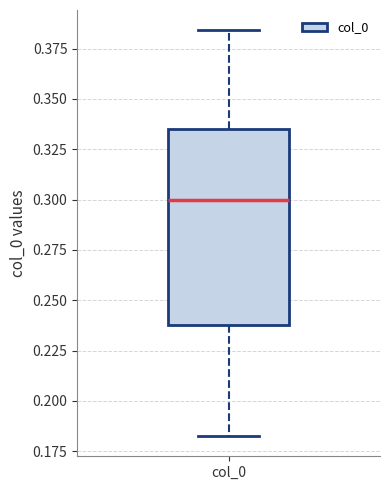

Transcribe this box plot: give where the median line is, the range the box spans, and where the two whiskers end, as read against the y-axis. The values are not printed on the chart, so give them approximately, as read against the axis.

median 0.300, box 0.240 to 0.335, whiskers 0.185 to 0.385